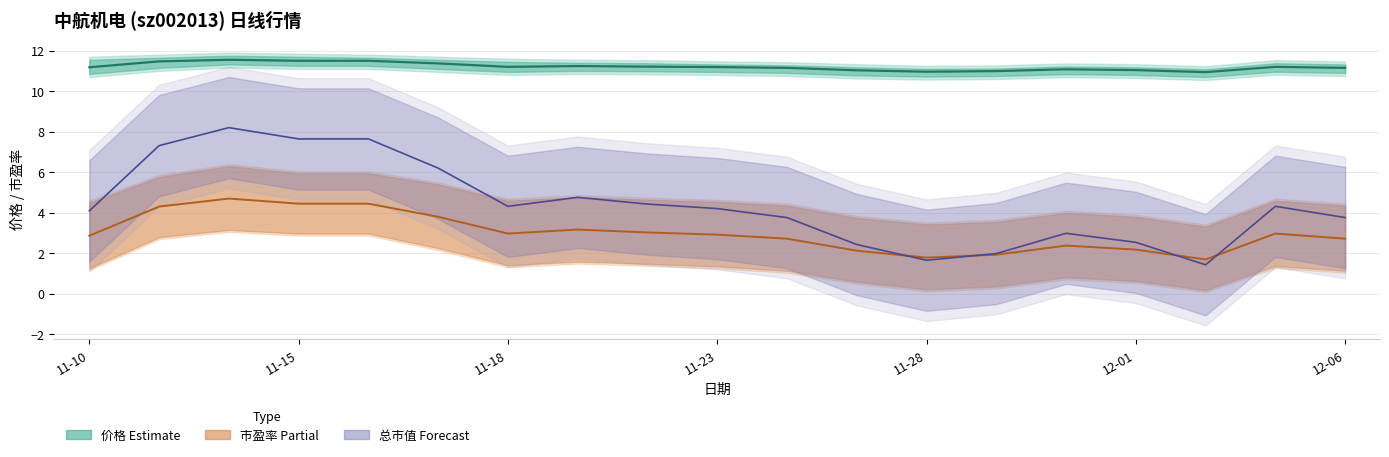

How many distinct data groups are displayed?

3